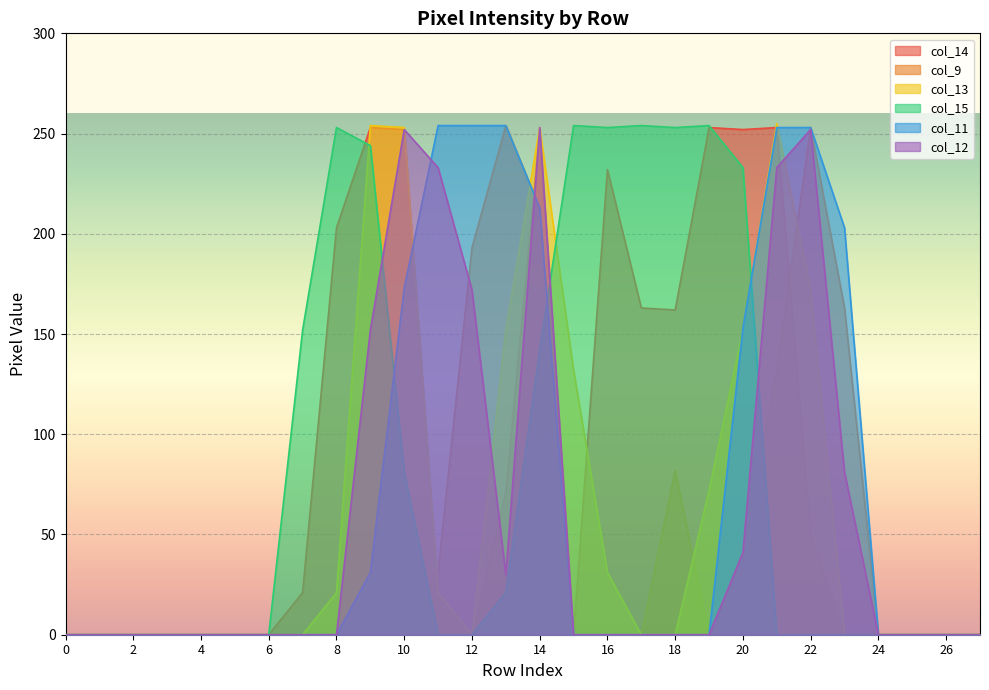

True or false: col_9 and col_12 cross at least once.

True